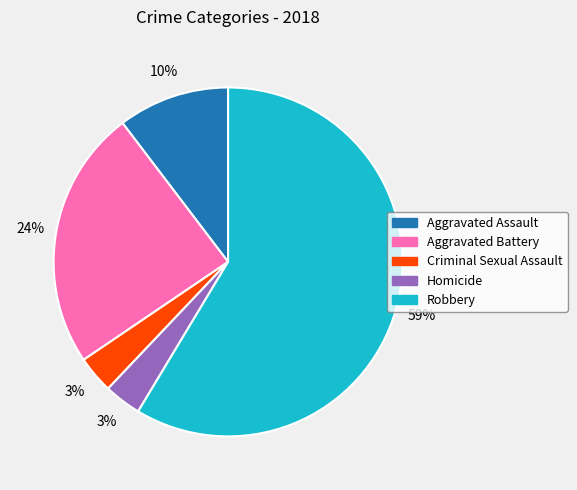

Is it true that Criminal Sexual Assault is 3% of the pie?

True